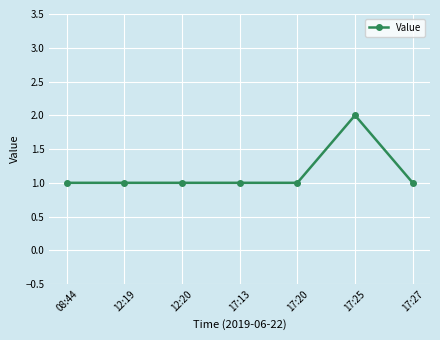

What is the label of the 5th point from the right?

12:20